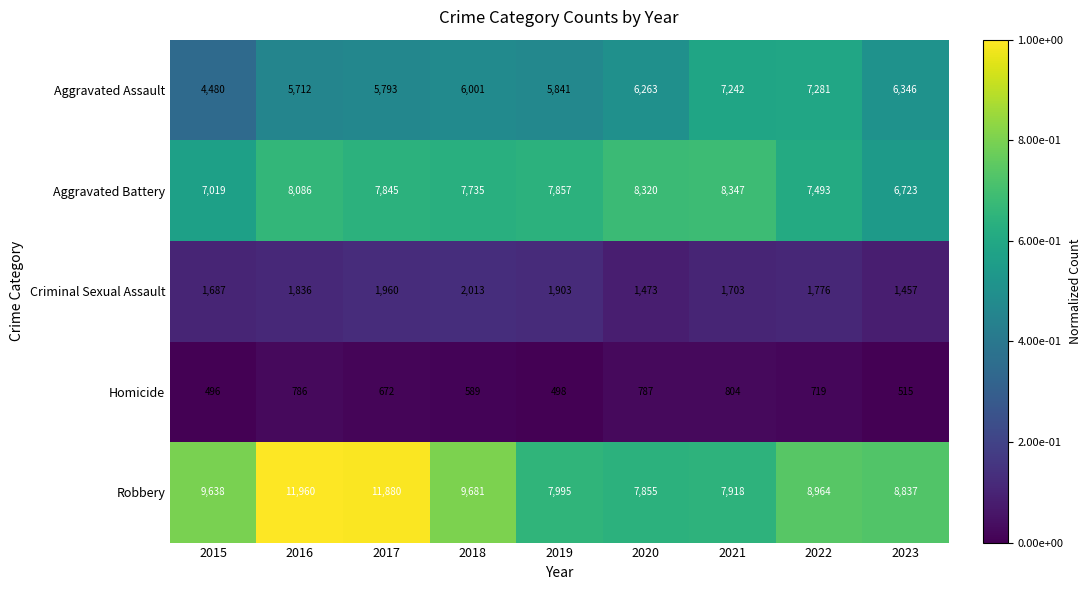

Rank the series at 2018 from highest to lowest value.

Robbery, Aggravated Battery, Aggravated Assault, Criminal Sexual Assault, Homicide